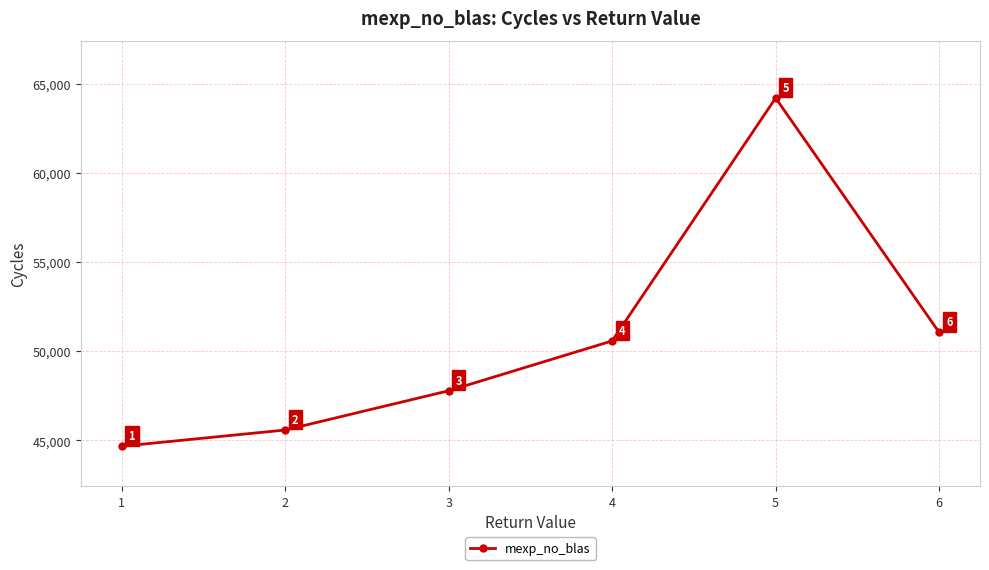

What is the value of the 6th point from the left?

51051.4